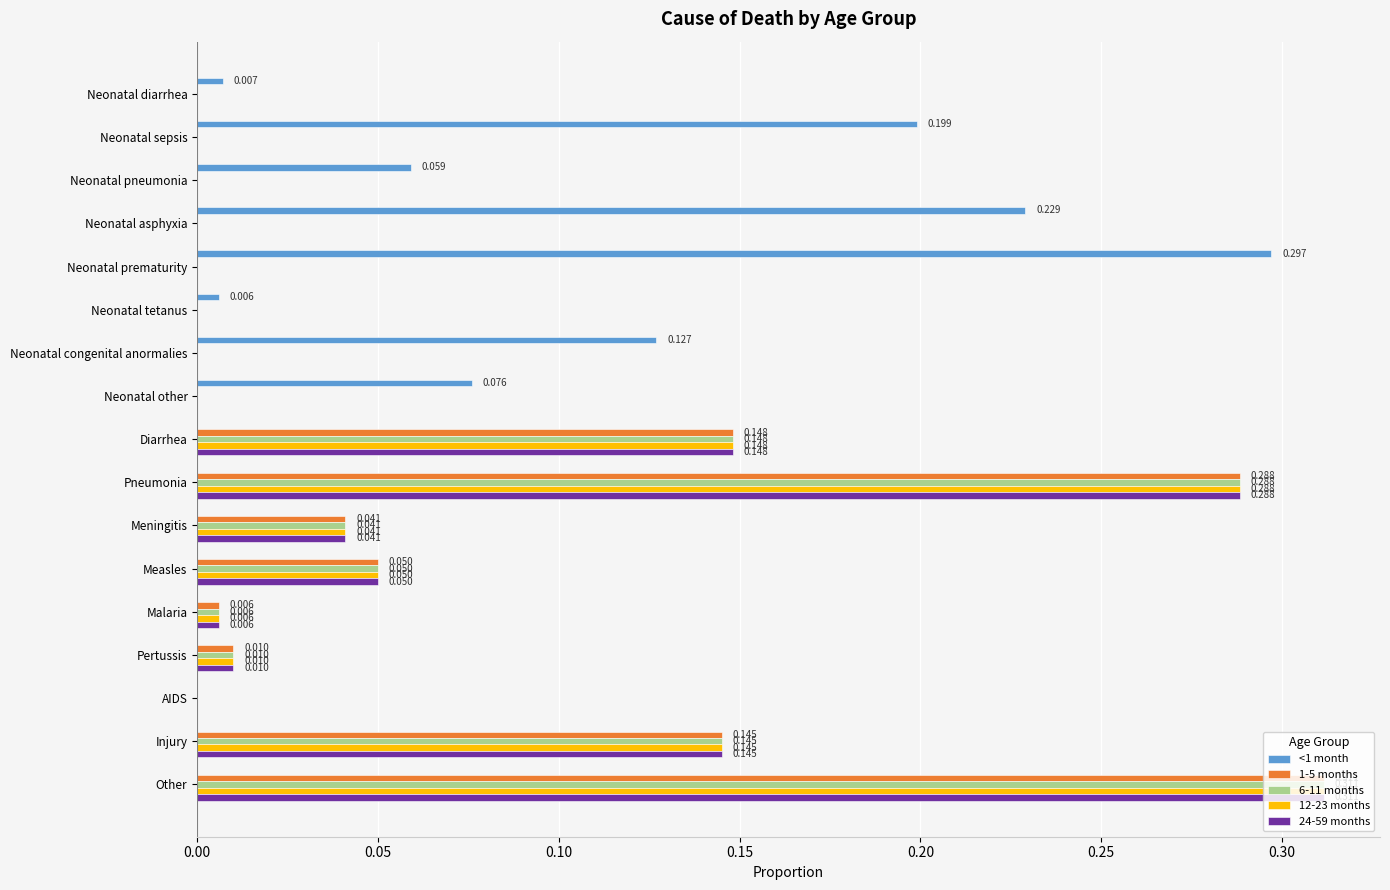

At which category is the sum across all series the highest?

Other